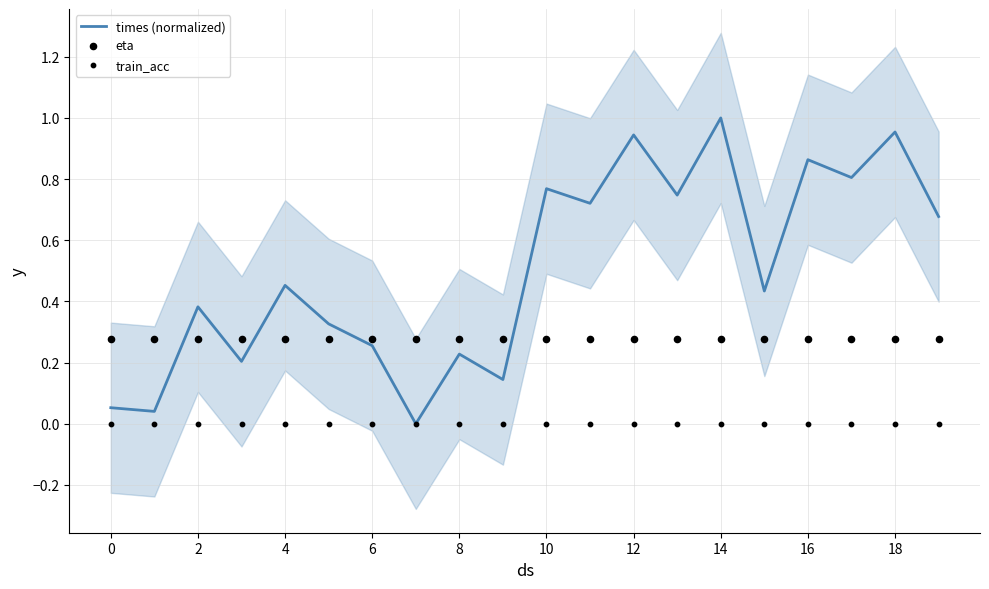

Which series has the largest total across all categories?

times (normalized)